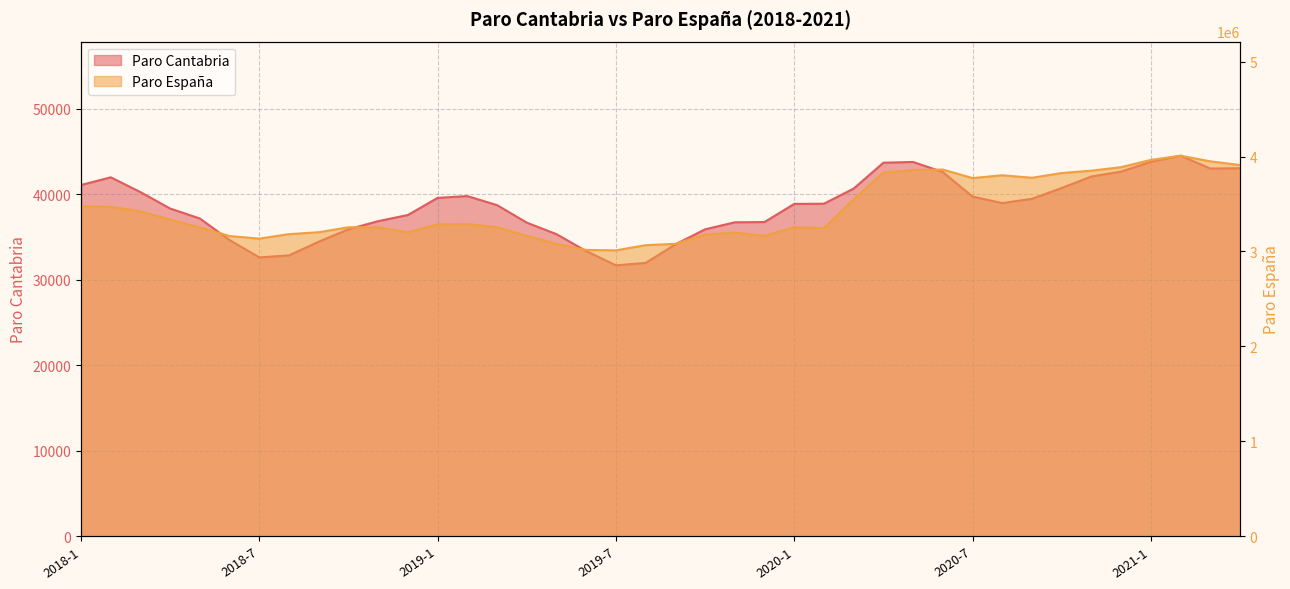

The value of Paro Cantabria at 2018-4 is 38305. True or false?

True